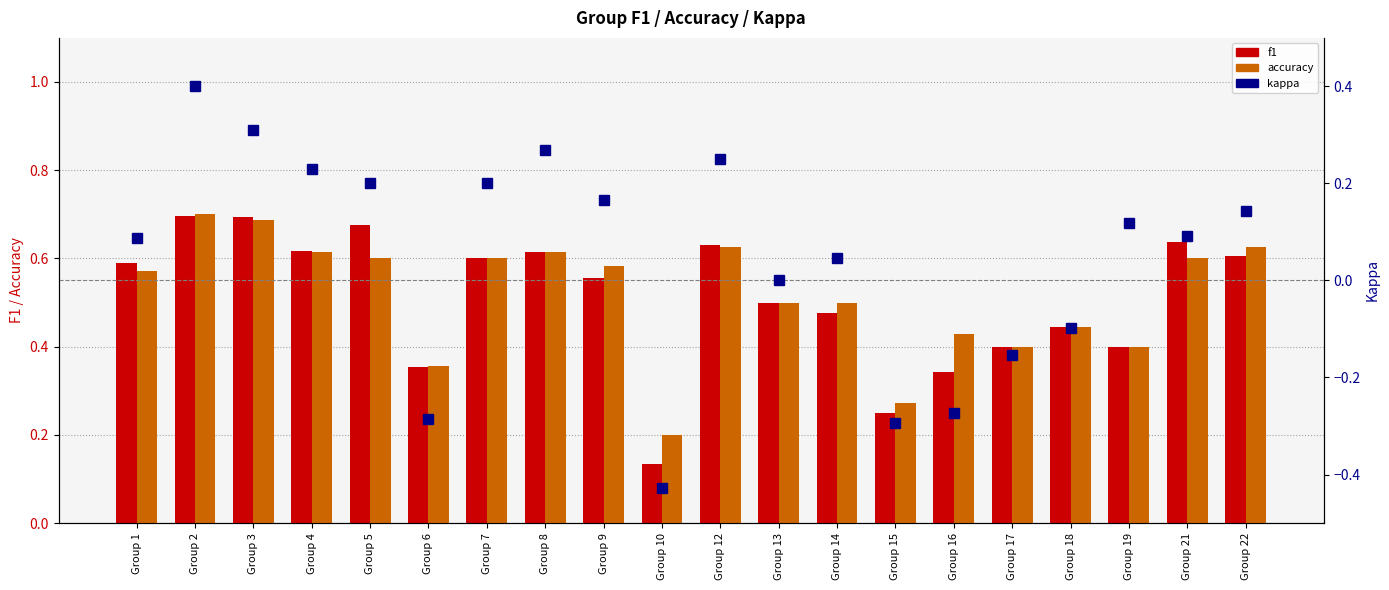

How many categories are shown in the chart?

20